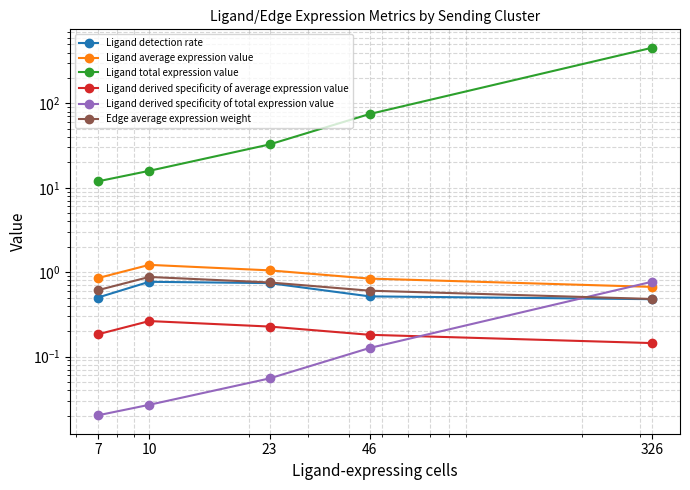

At which category is the sum across all series the highest?

326